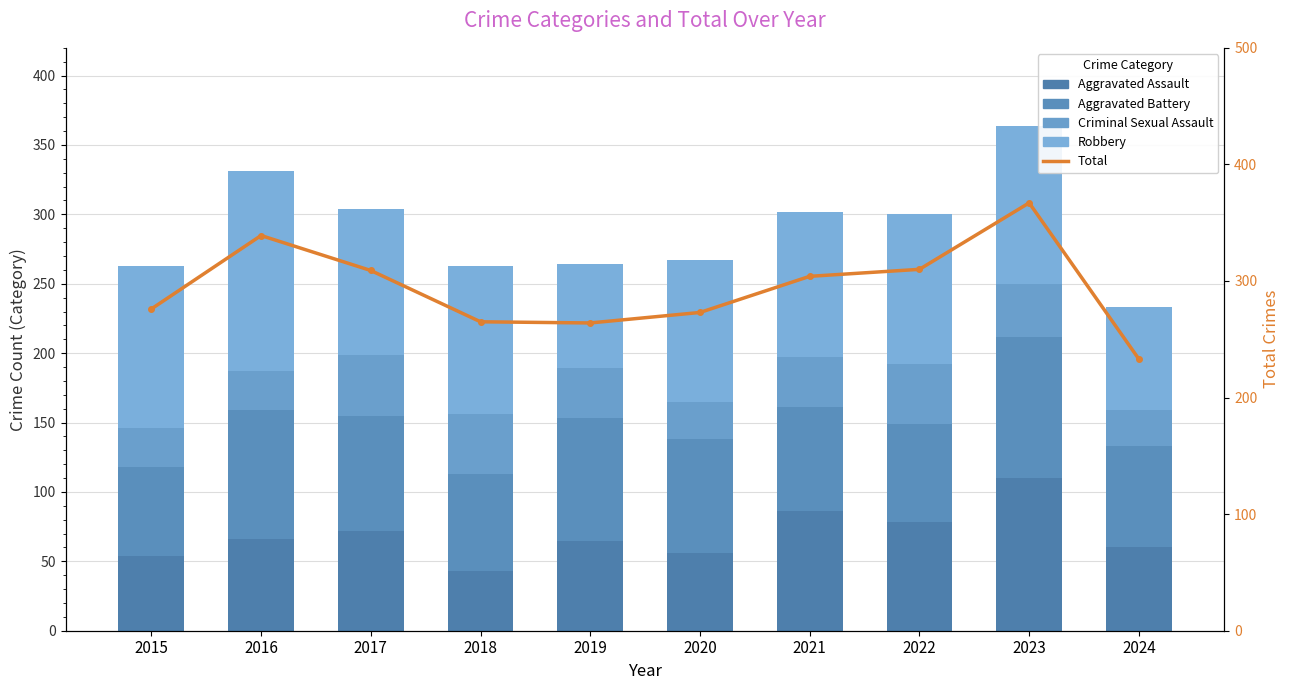

Reading left to right, extract all data points from this chart.

Aggravated Assault: 54	66	72	43	65	56	86	78	110	60
Aggravated Battery: 64	93	83	70	88	82	75	71	102	73
Criminal Sexual Assault: 28	28	44	43	36	27	36	43	38	26
Robbery: 117	144	105	107	75	102	105	108	114	74
Total: 276	339	309	265	264	273	304	310	367	233